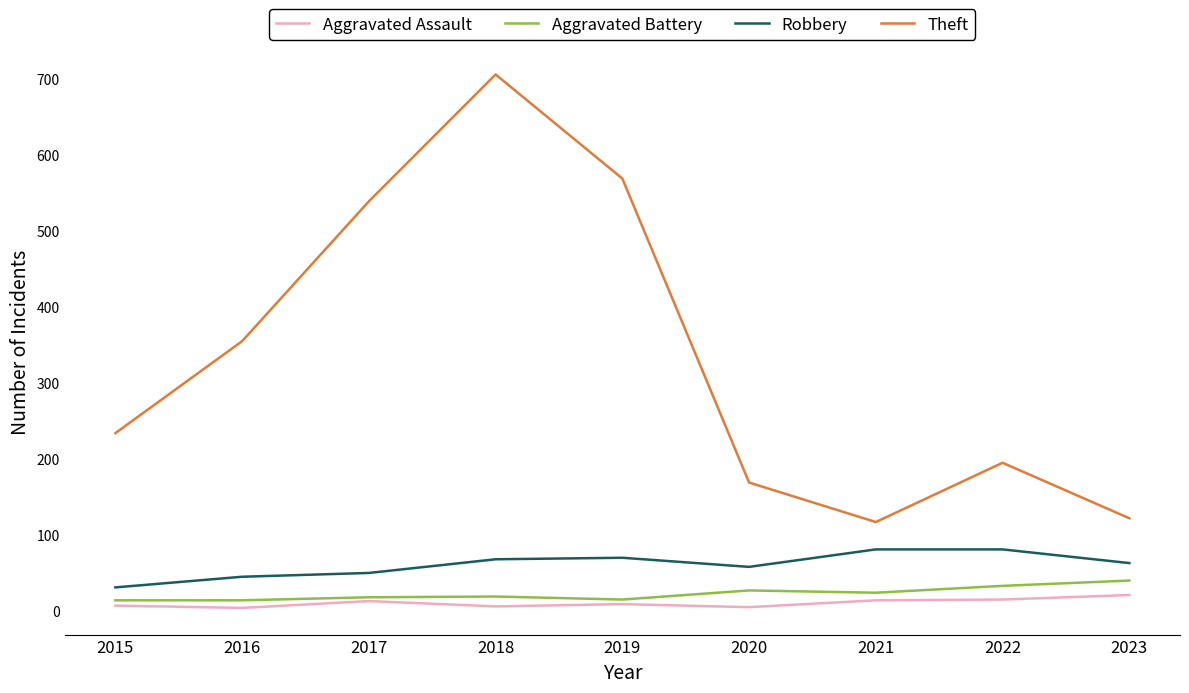

At which category is the sum across all series the highest?

2018